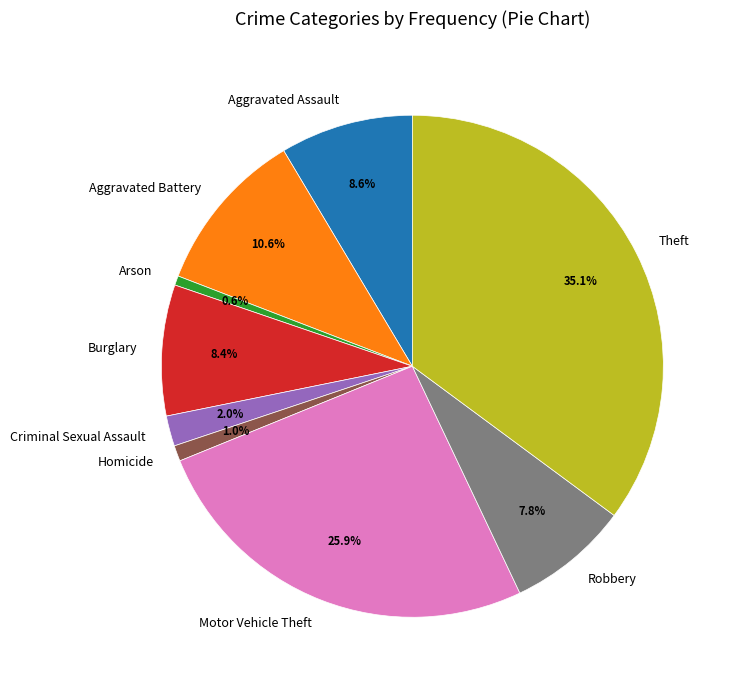

Does Criminal Sexual Assault account for over 50% of the chart?

No